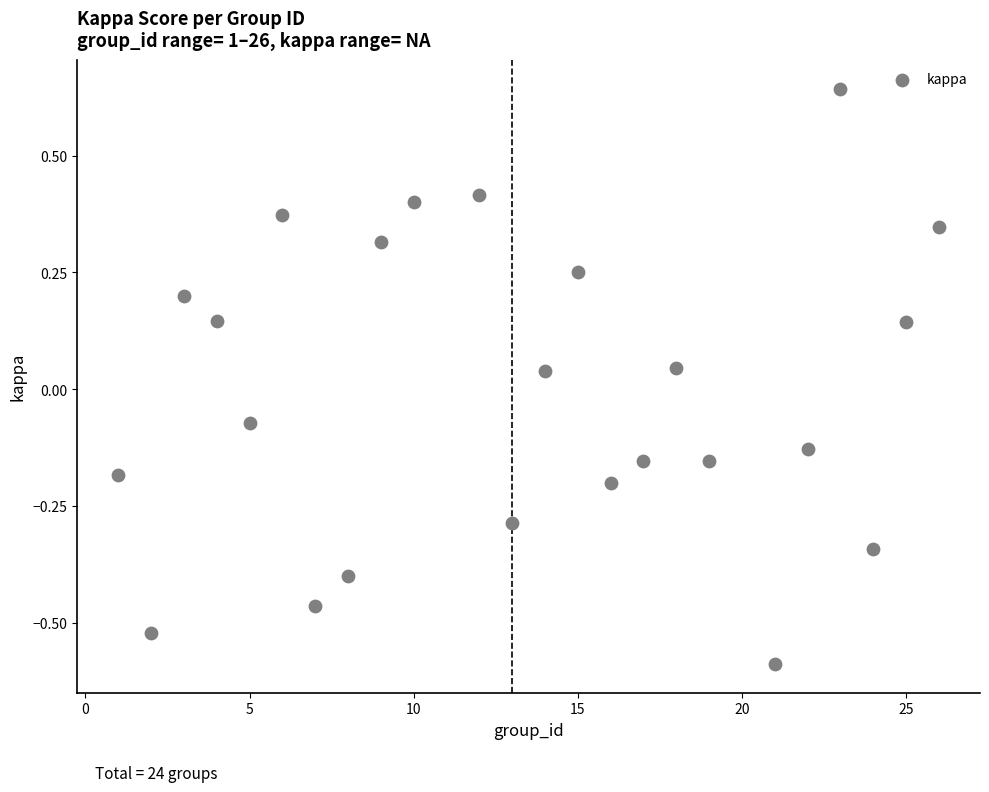

What is the range of Y values (max minus min)?

1.2